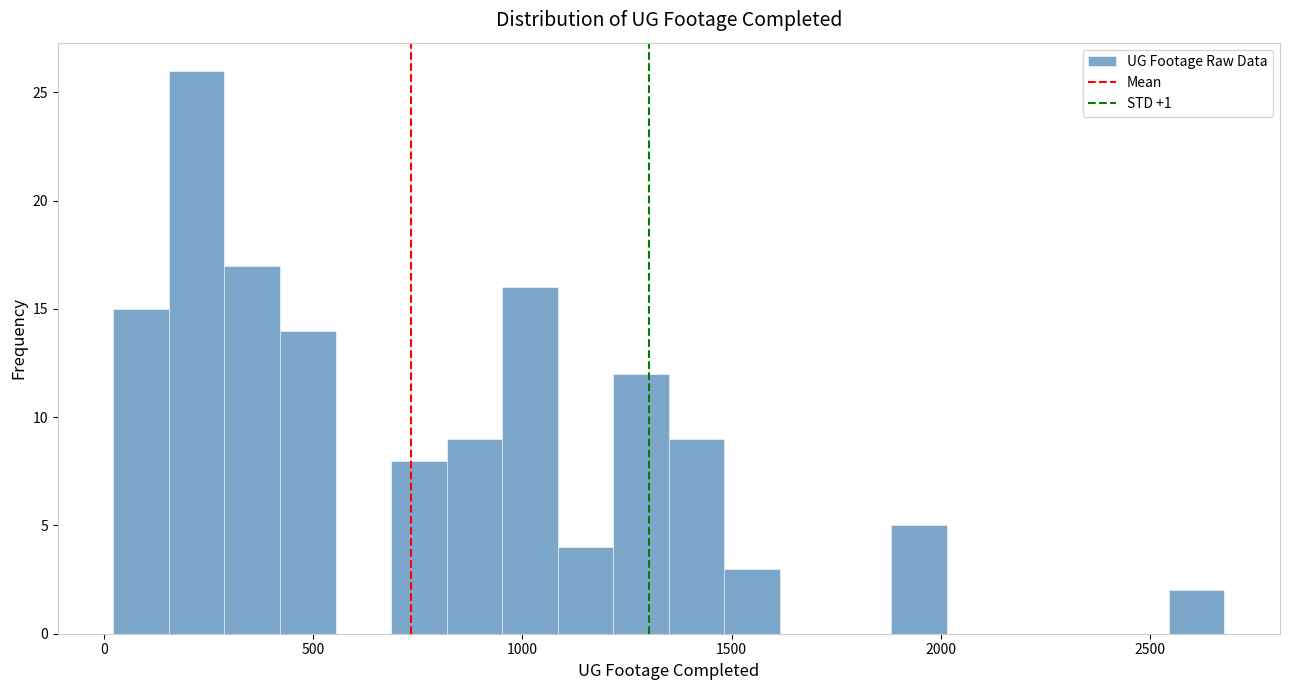

Read against the x-axis, roughly where is the centre of the tallest bar?

200